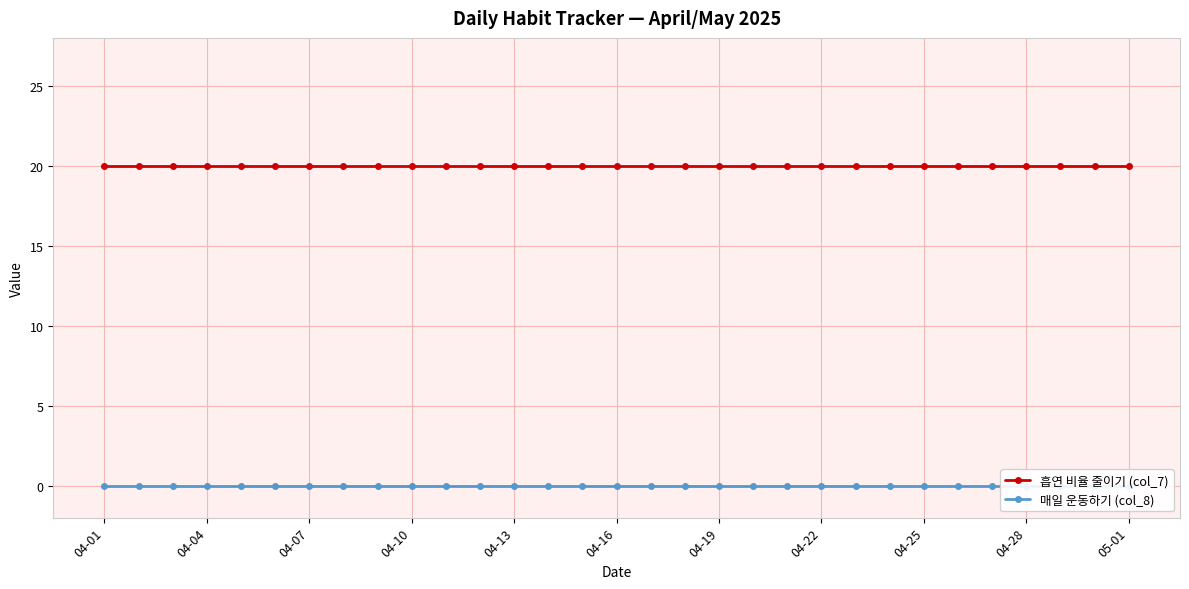

True or false: 흡연 비율 줄이기 (col_7) and 매일 운동하기 (col_8) cross at least once.

False